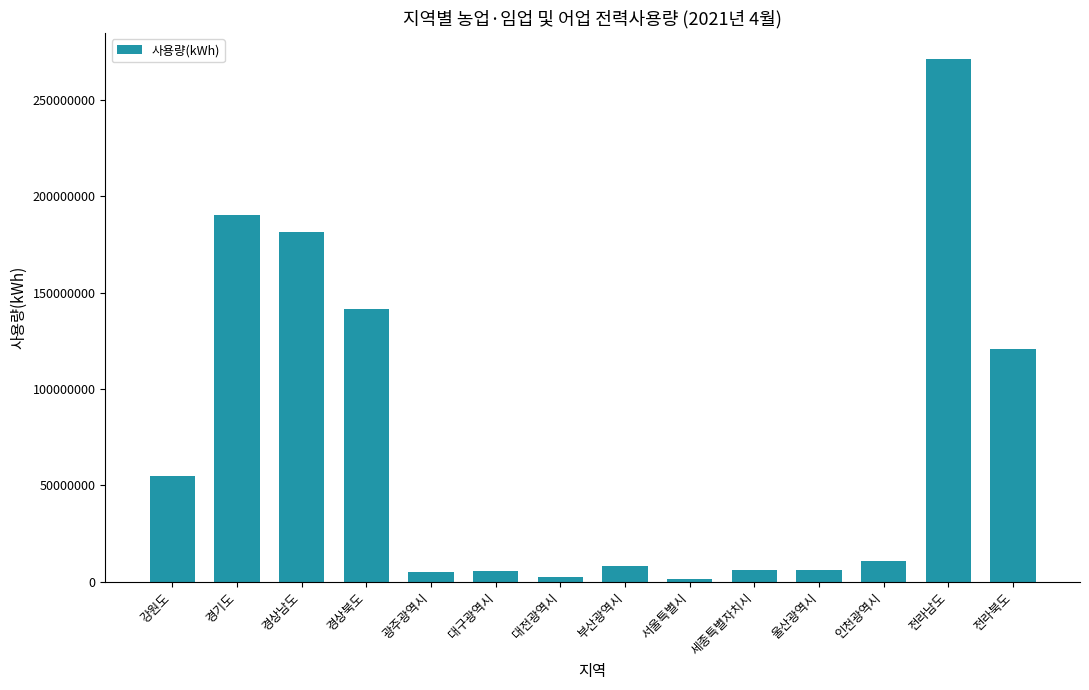

The value at 경상북도 is 141587799. True or false?

True